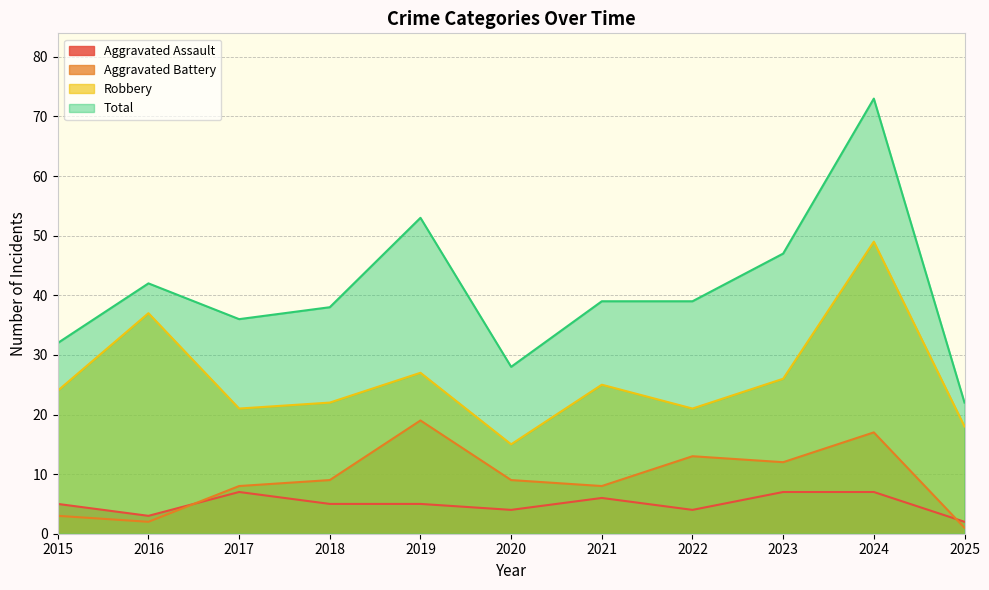

How many categories are shown in the chart?

11